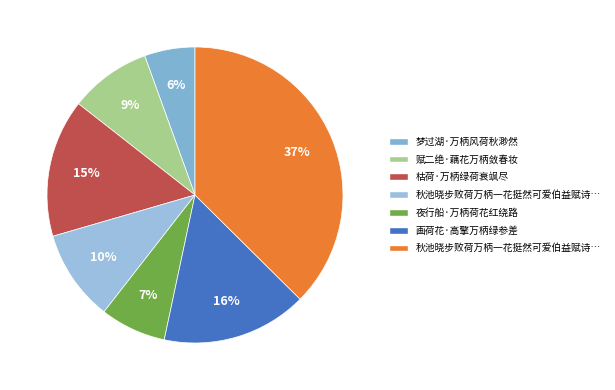

Count the number of slices in the pie.

7